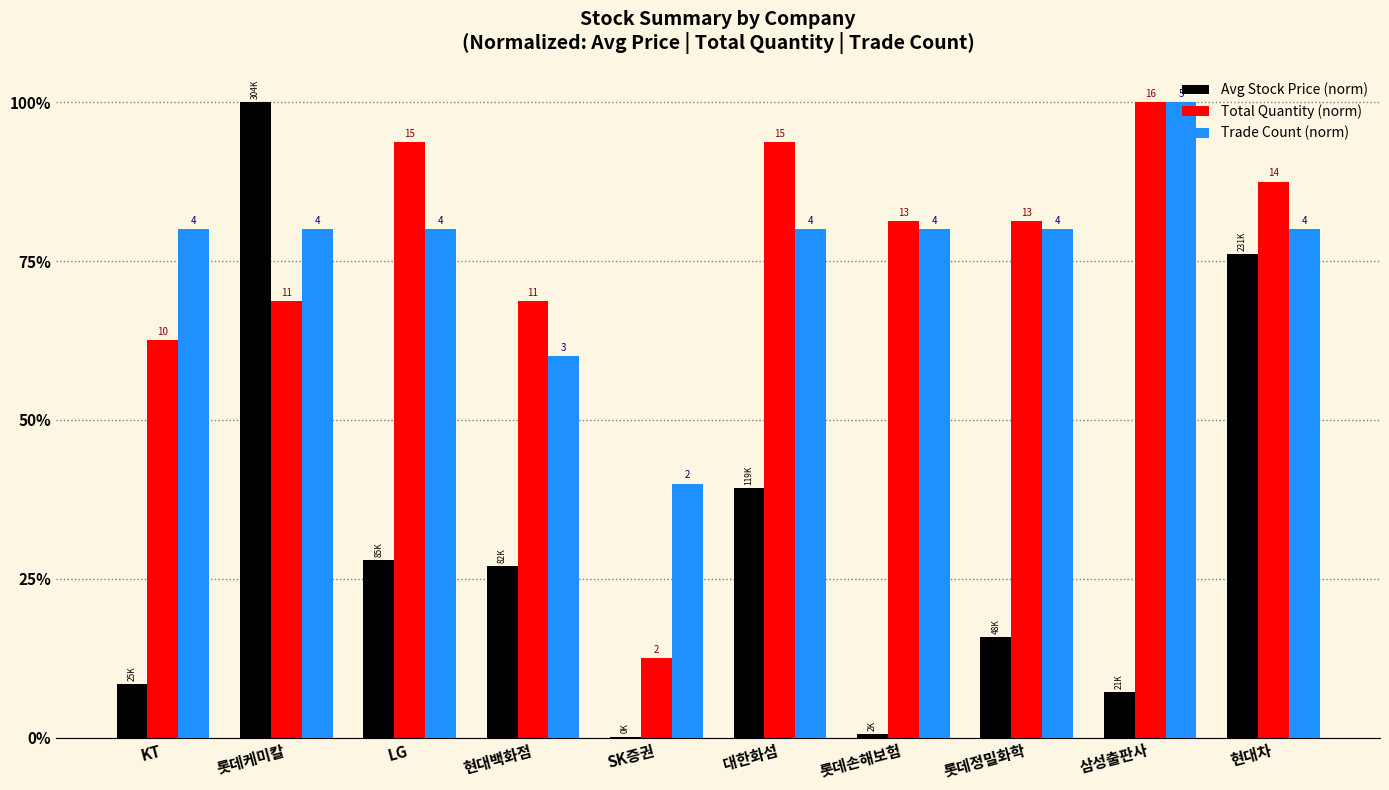

Does the chart contain stacked bars?

No